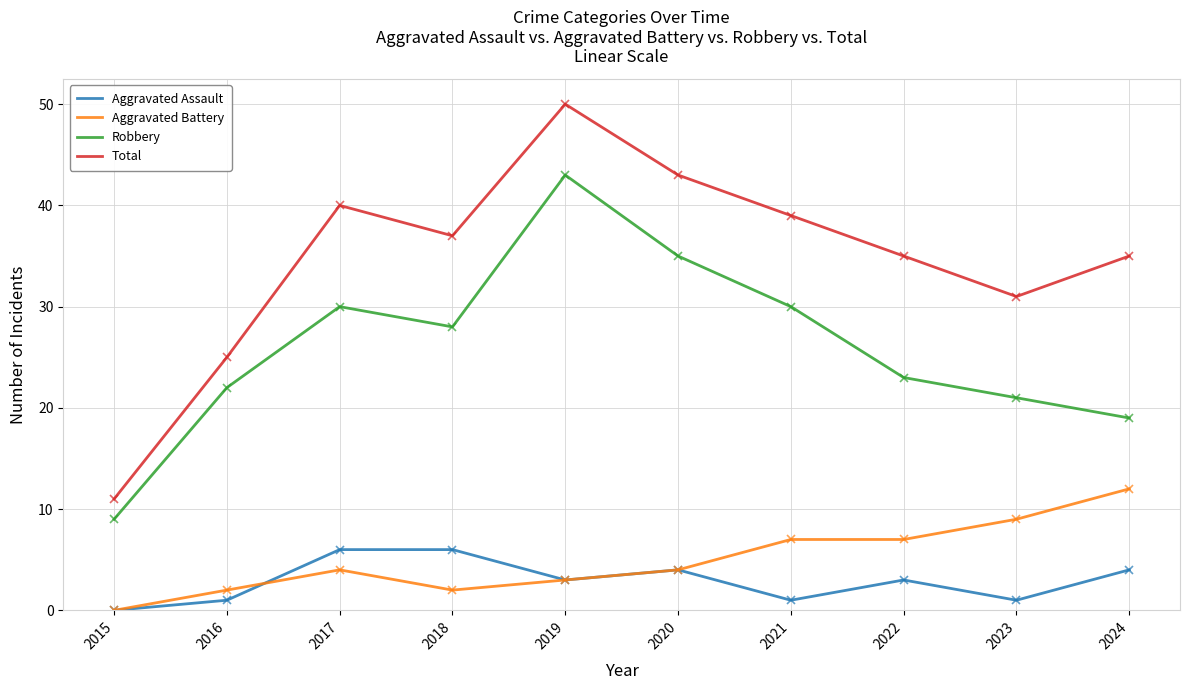

In Total, how many points are higher than both neighbors (excluding endpoints)?

2